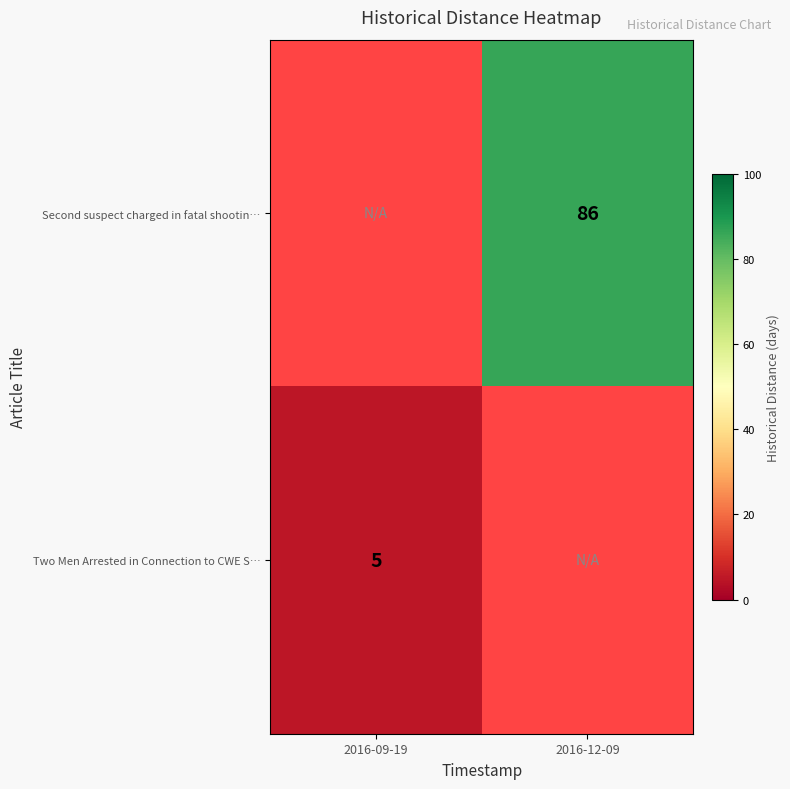

How many data points does each series have?

2